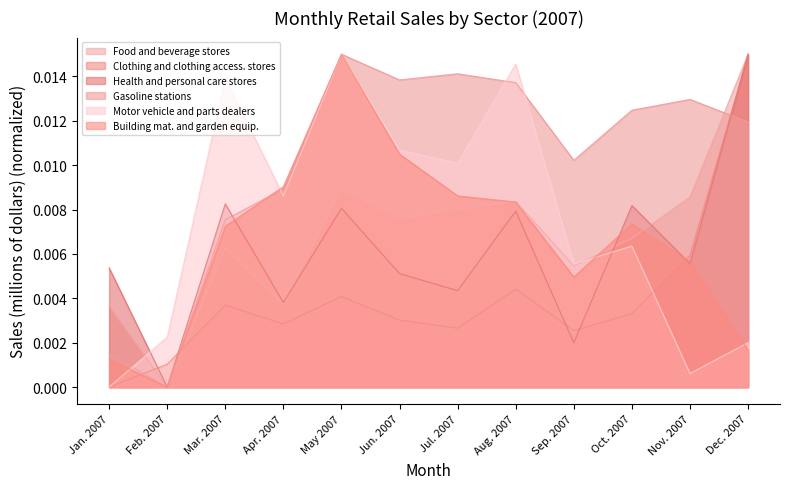

At which category does the chart reach its peak across all series?

Dec. 2007